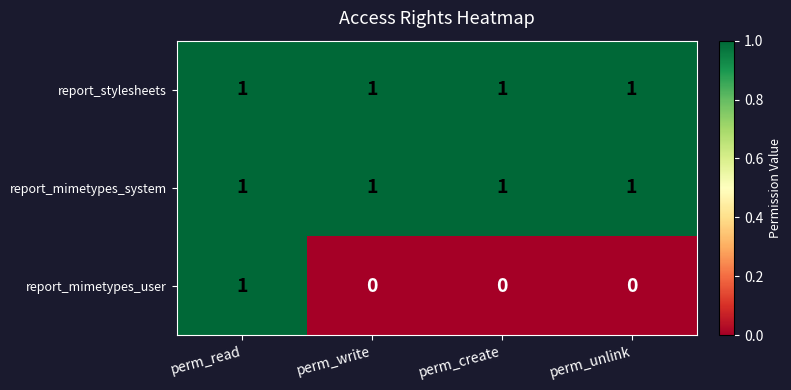

At which category is the sum across all series the highest?

perm_read